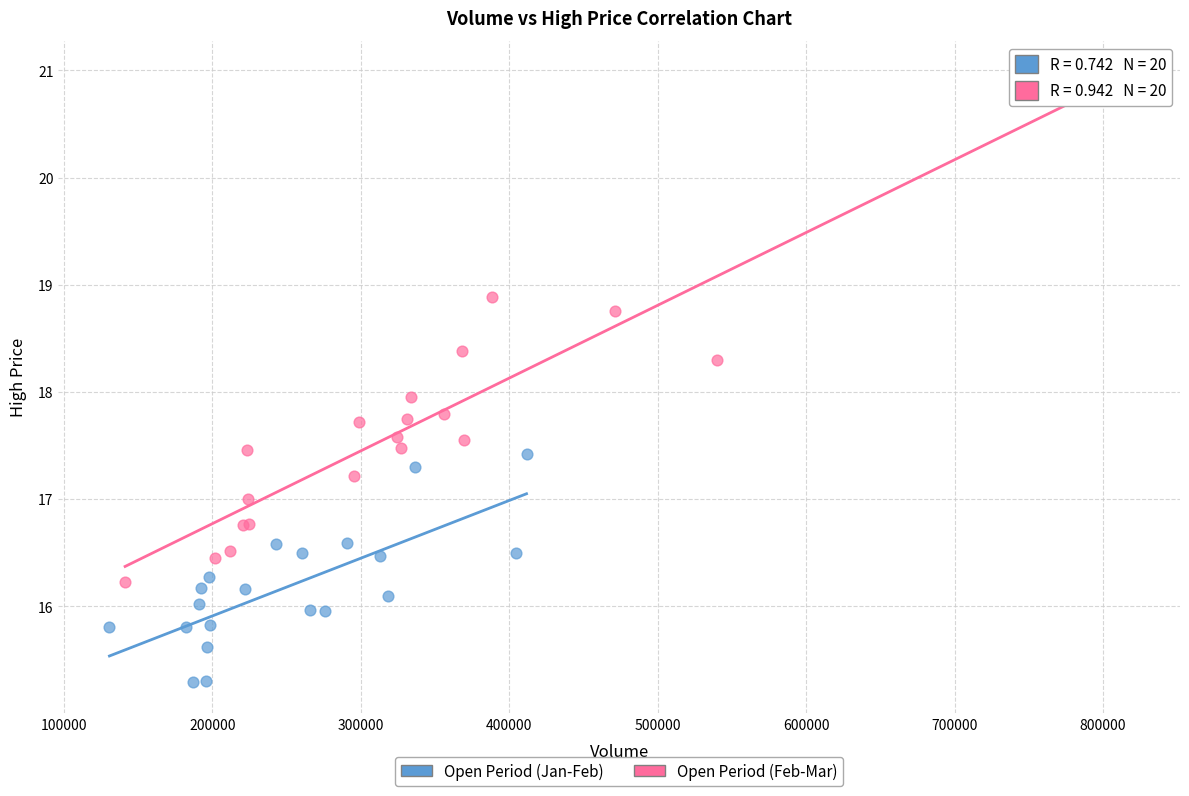

Which series has the largest Y range (max minus min)?

Open Period (Feb-Mar)